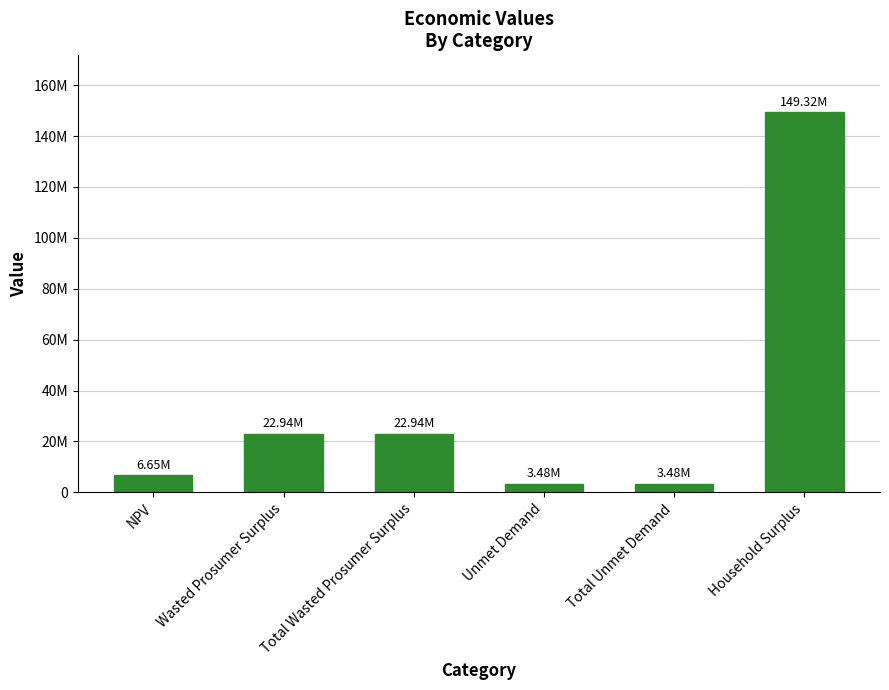

Reading right to left, list all the values displayed in this chart.

149319822.5	3475706.0	3475706.0	22941778.6	22941778.6	6652921.3